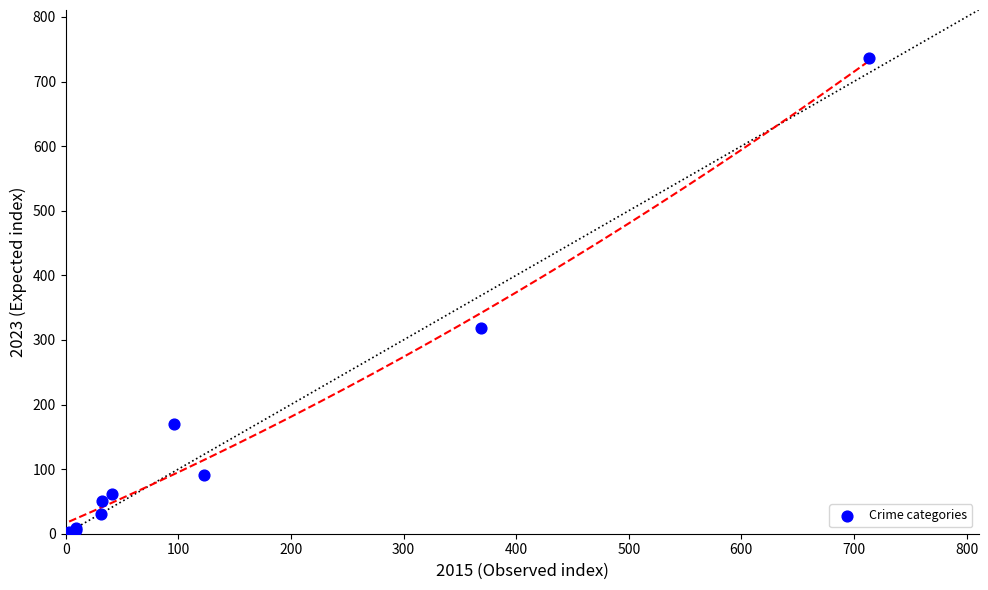

What Y value in the scatter plot is closest to 370?

318